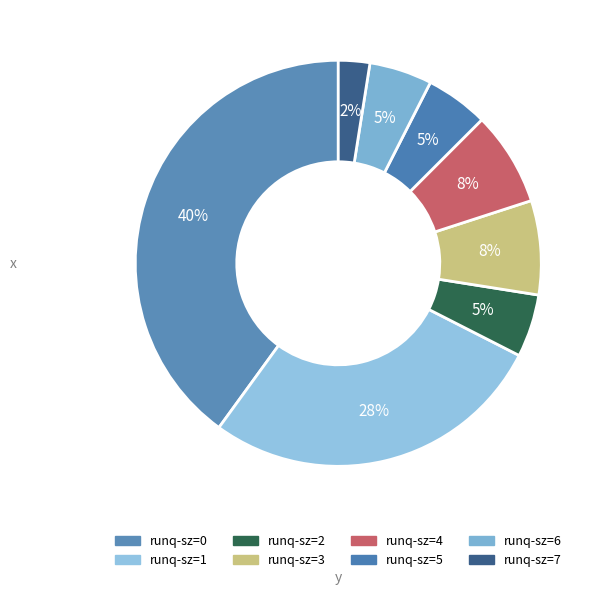

How many segments does this pie chart have?

8